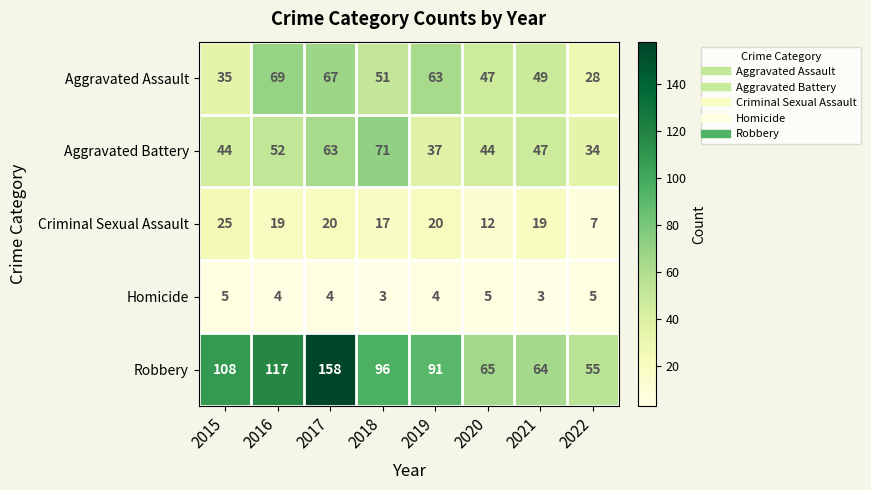

List the labels in order of Aggravated Assault value, smallest first.

2022, 2015, 2020, 2021, 2018, 2019, 2017, 2016